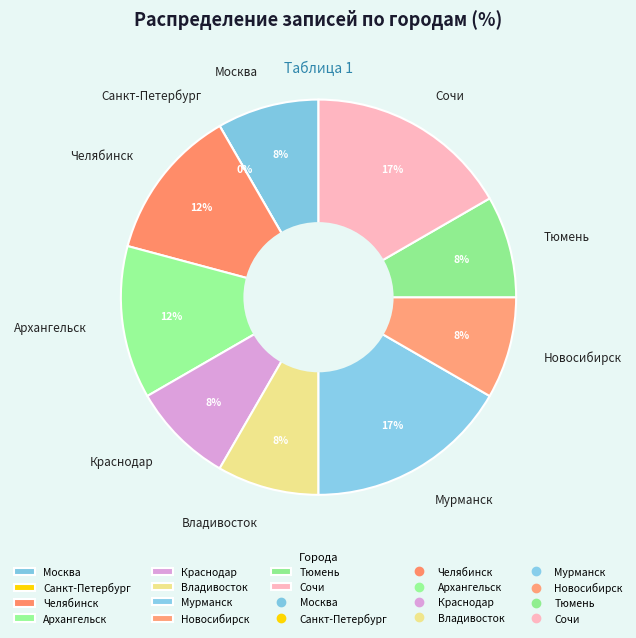

What is the ratio of the value at Челябинск to the value at Москва?

1.5